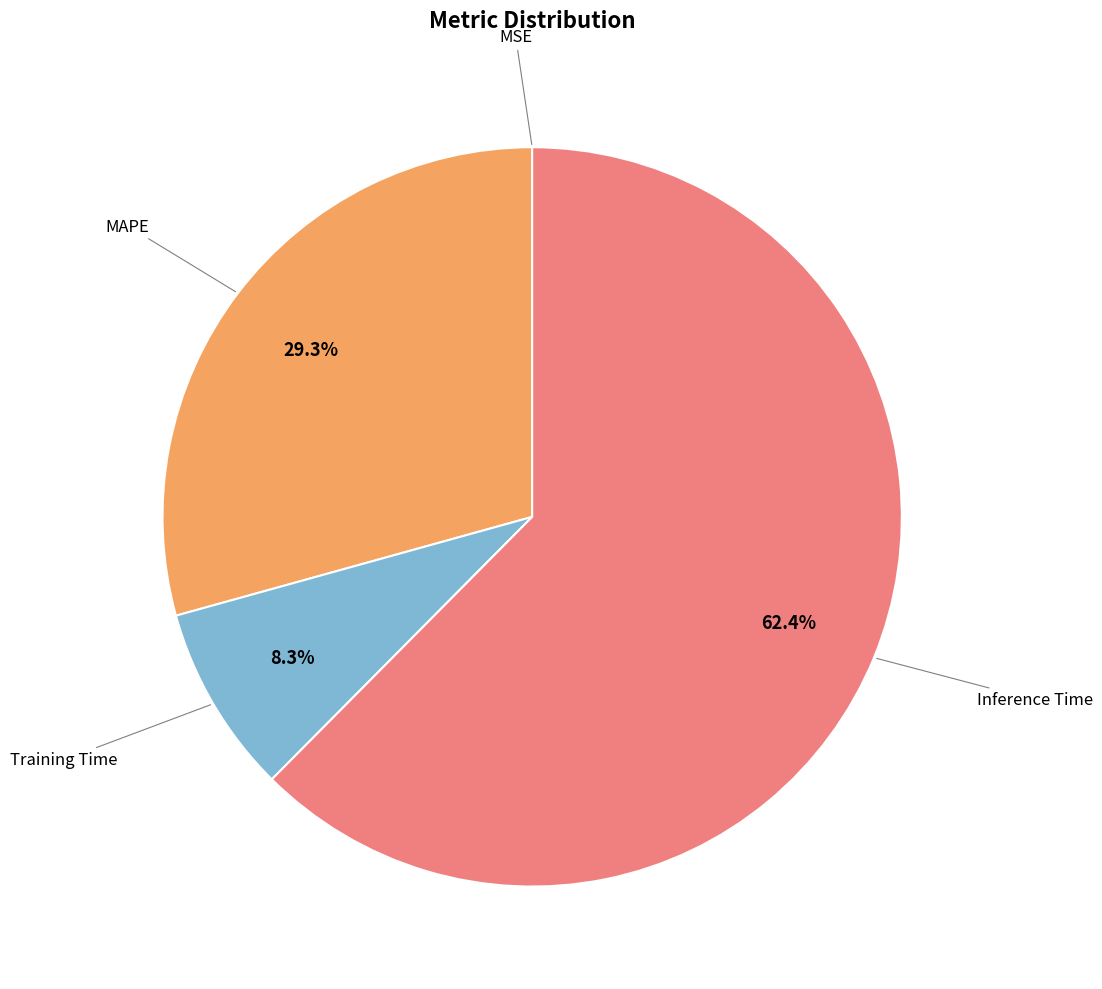

Which slice is the largest?

Inference Time